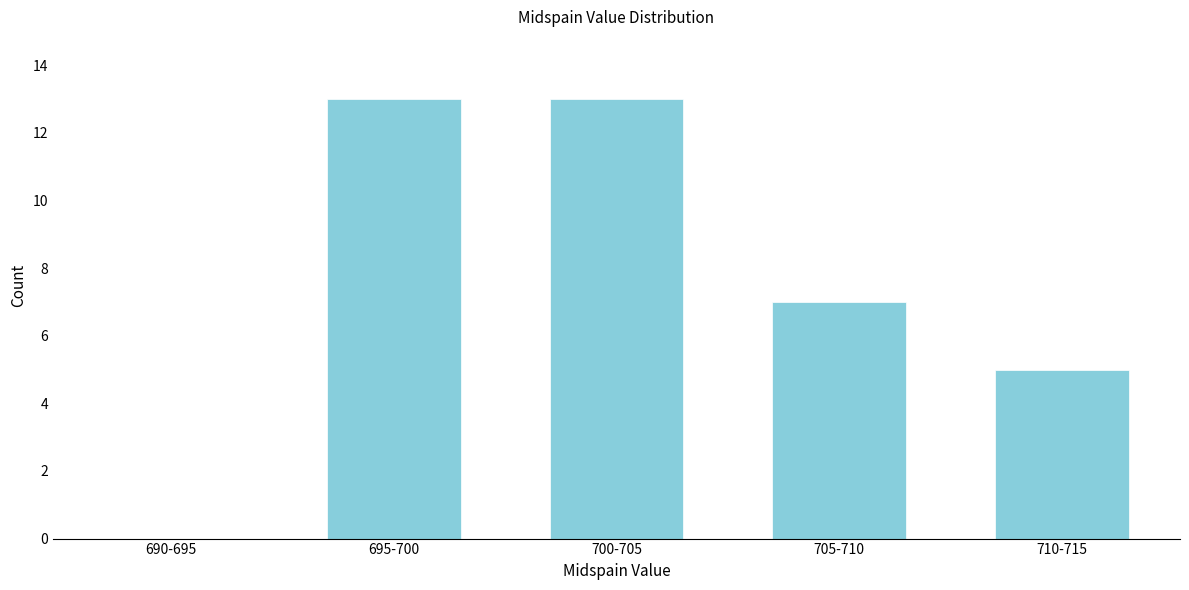

Reading right to left, list all the values displayed in this chart.

710-715=5	705-710=7	700-705=13	695-700=13	690-695=0